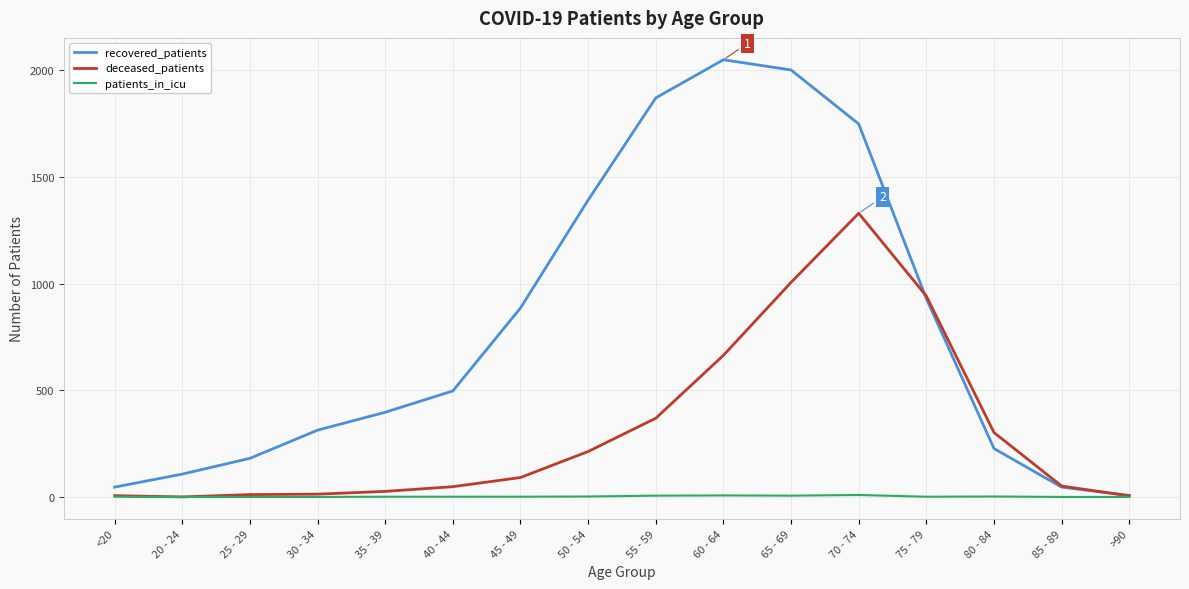

What is the highest value of the deceased_patients series?

1330